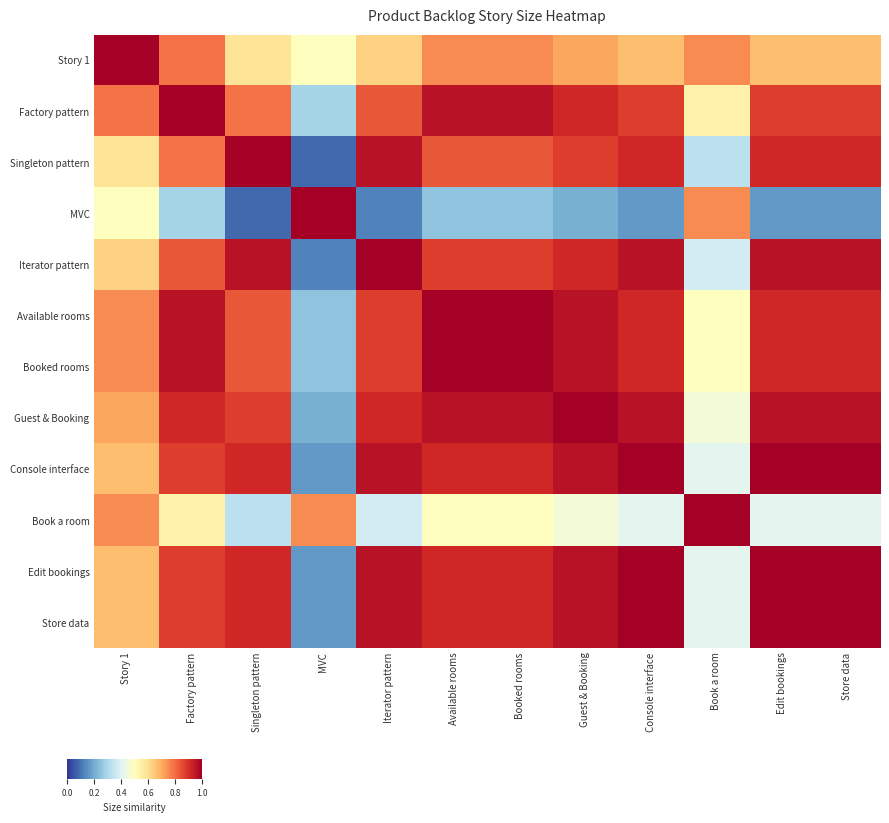

How many series are shown in this chart?

12